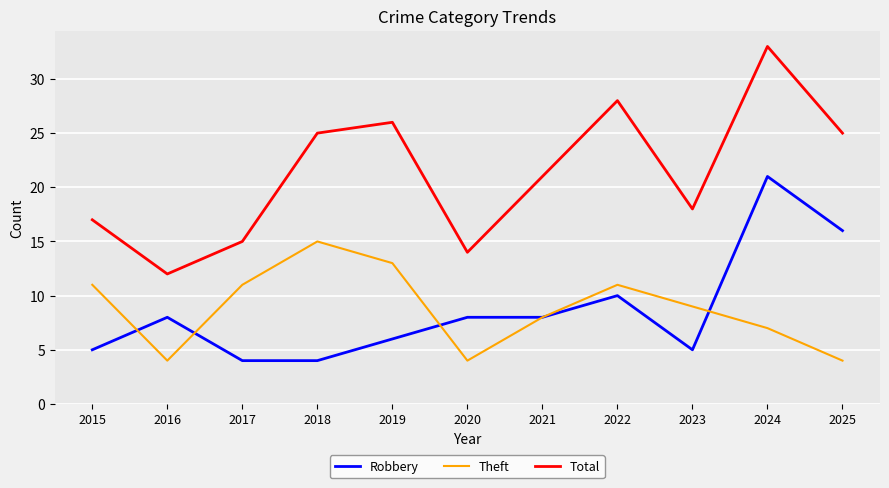

Which series has the widest spread of values?

Total